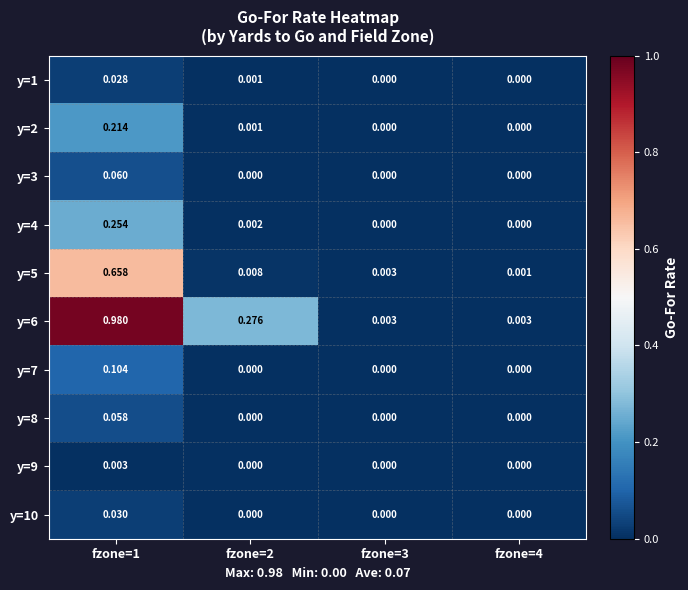

Which category has the lowest value across all series?

fzone=3